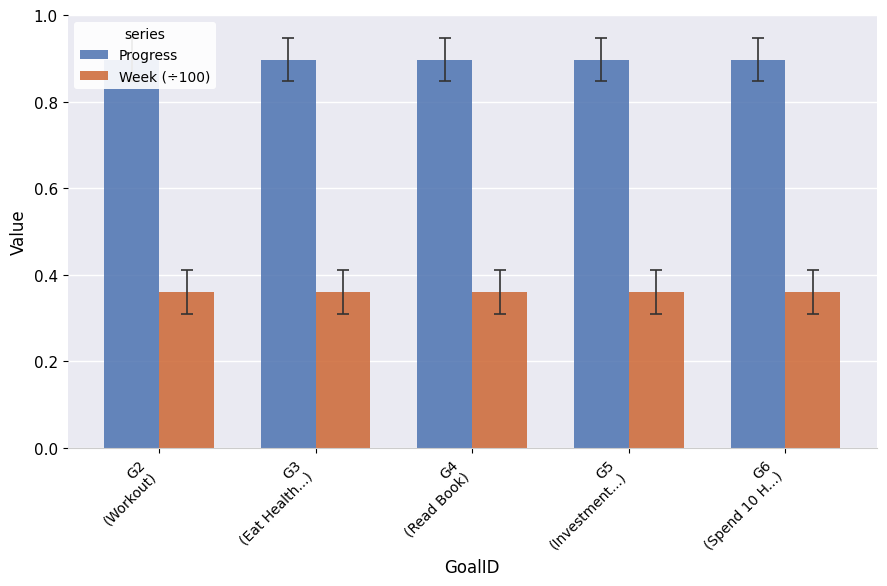

Reading left to right, extract all data points from this chart.

Progress: 0.9	0.9	0.9	0.9	0.9
Week (÷100): 0.4	0.4	0.4	0.4	0.4